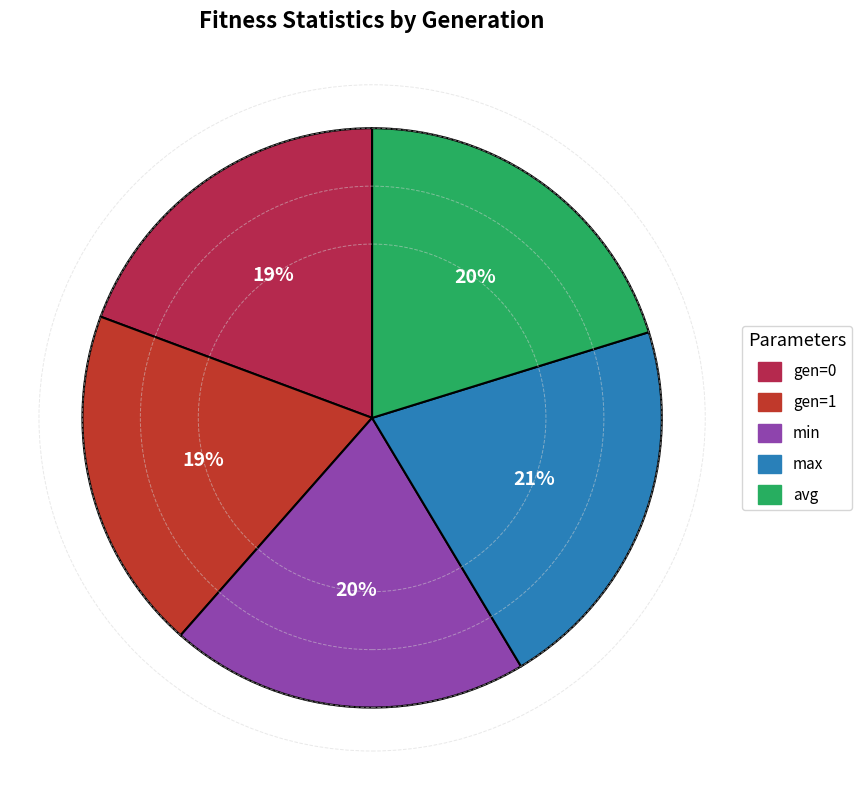

How many segments does this pie chart have?

5